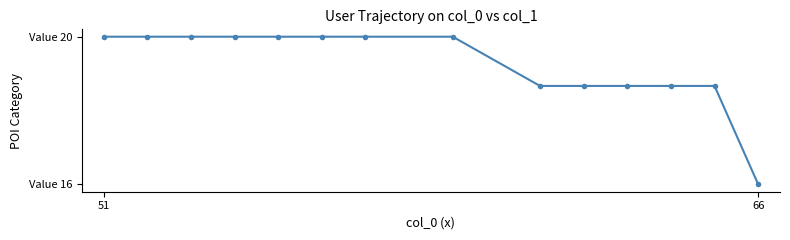

Does the chart have visible grid lines?

No